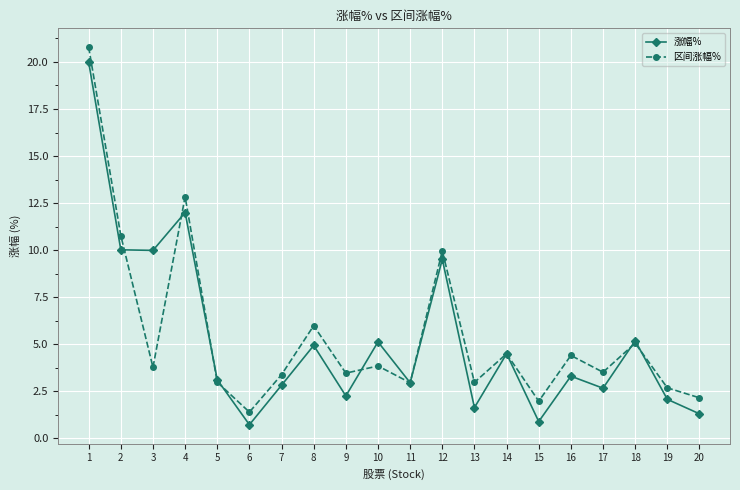

List the series in order of their overall mean, highest first.

区间涨幅%, 涨幅%